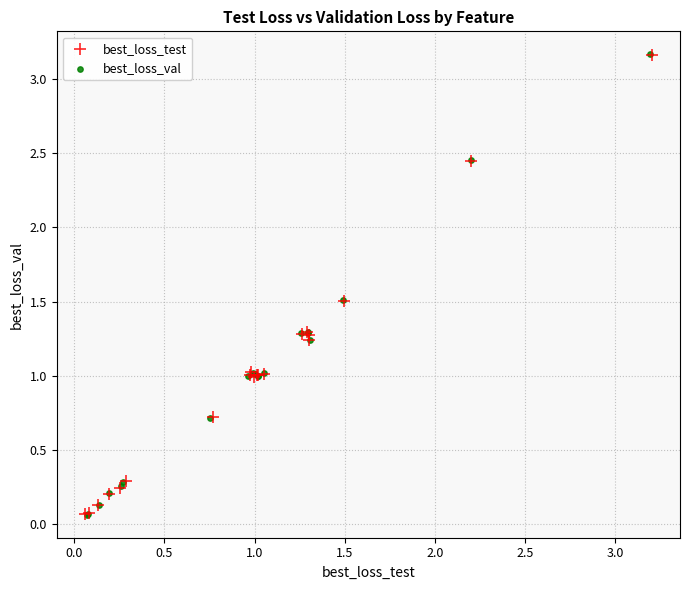

Which series has the widest spread of Y values?

best_loss_val